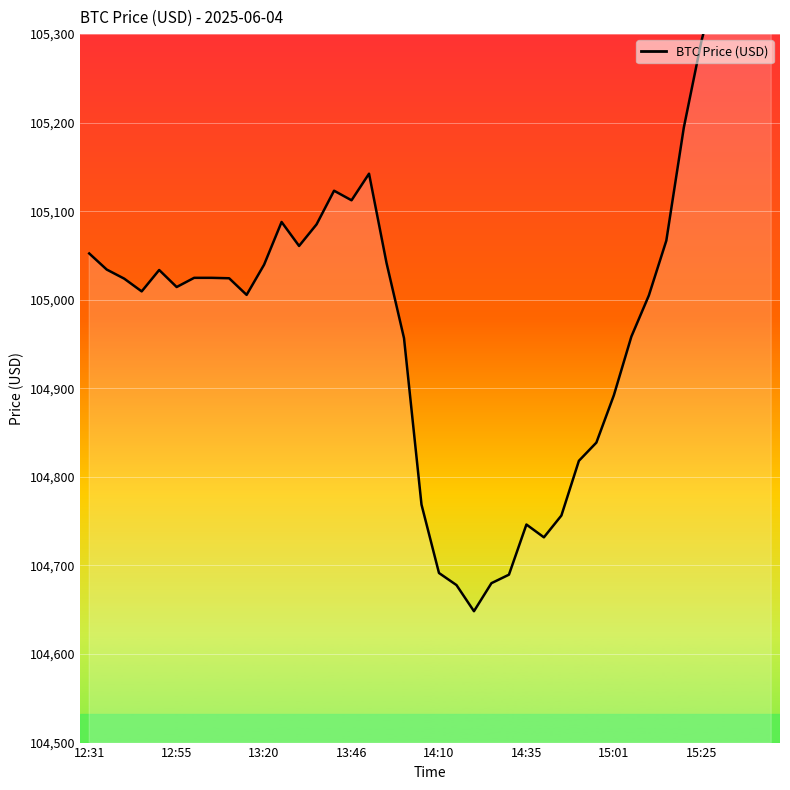

Between 13:01 and 12:45, which is larger?

13:01